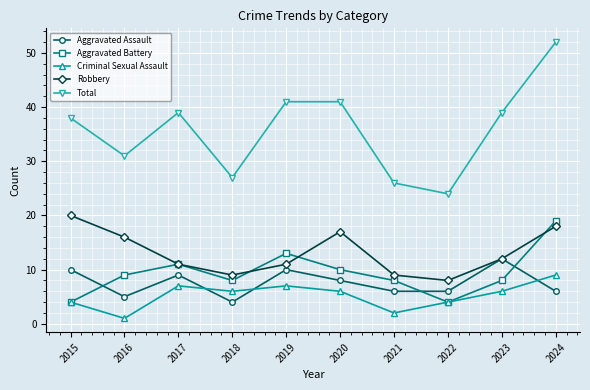

Which label corresponds to the smallest value in the chart?

2016